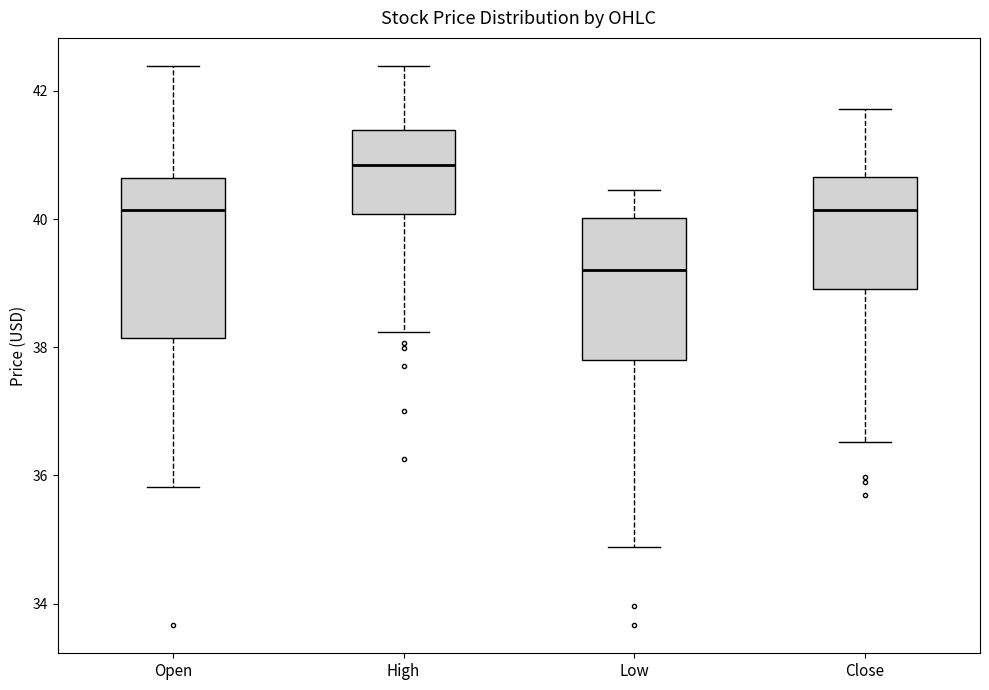

Reading left to right, read every box against the y-axis: the position of its median line, the range the box covers, and the ends of its whiskers. The values are not printed on the chart, so give them approximately, as read against the axis.

Open: median 40.2, box 38.2 to 40.6, whiskers 35.8 to 42.4
High: median 40.8, box 40.0 to 41.4, whiskers 38.2 to 42.4
Low: median 39.2, box 37.8 to 40.0, whiskers 34.8 to 40.4
Close: median 40.2, box 39.0 to 40.6, whiskers 36.6 to 41.8